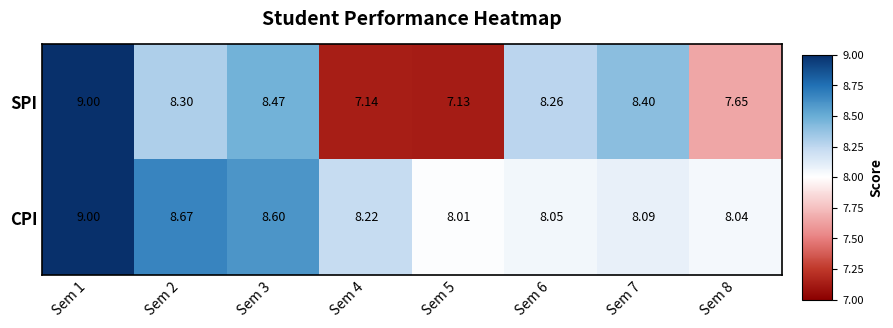

Which label corresponds to the largest value in the chart?

Sem 1